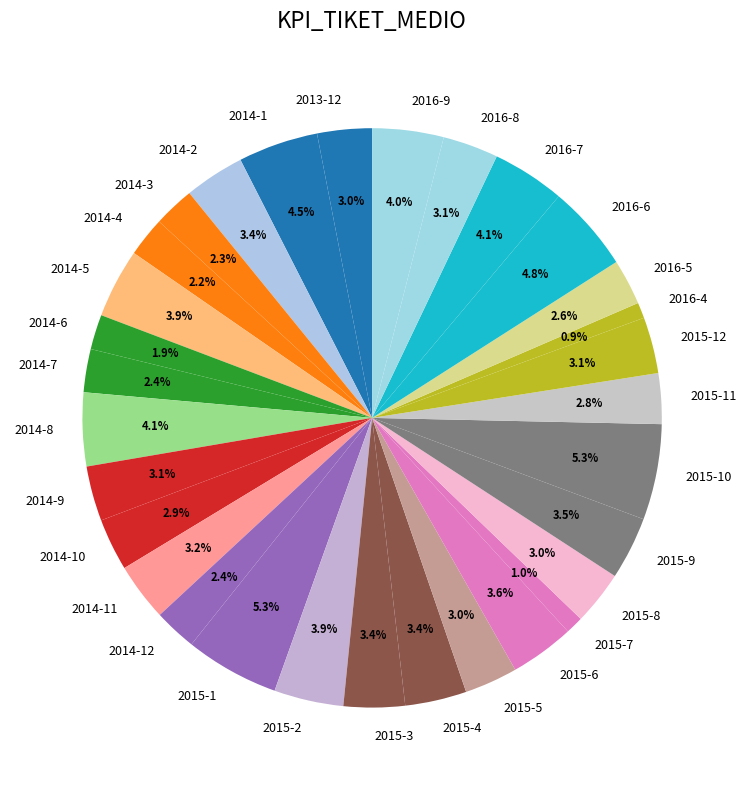

What portion of the pie excludes 2014-8?

95.9%